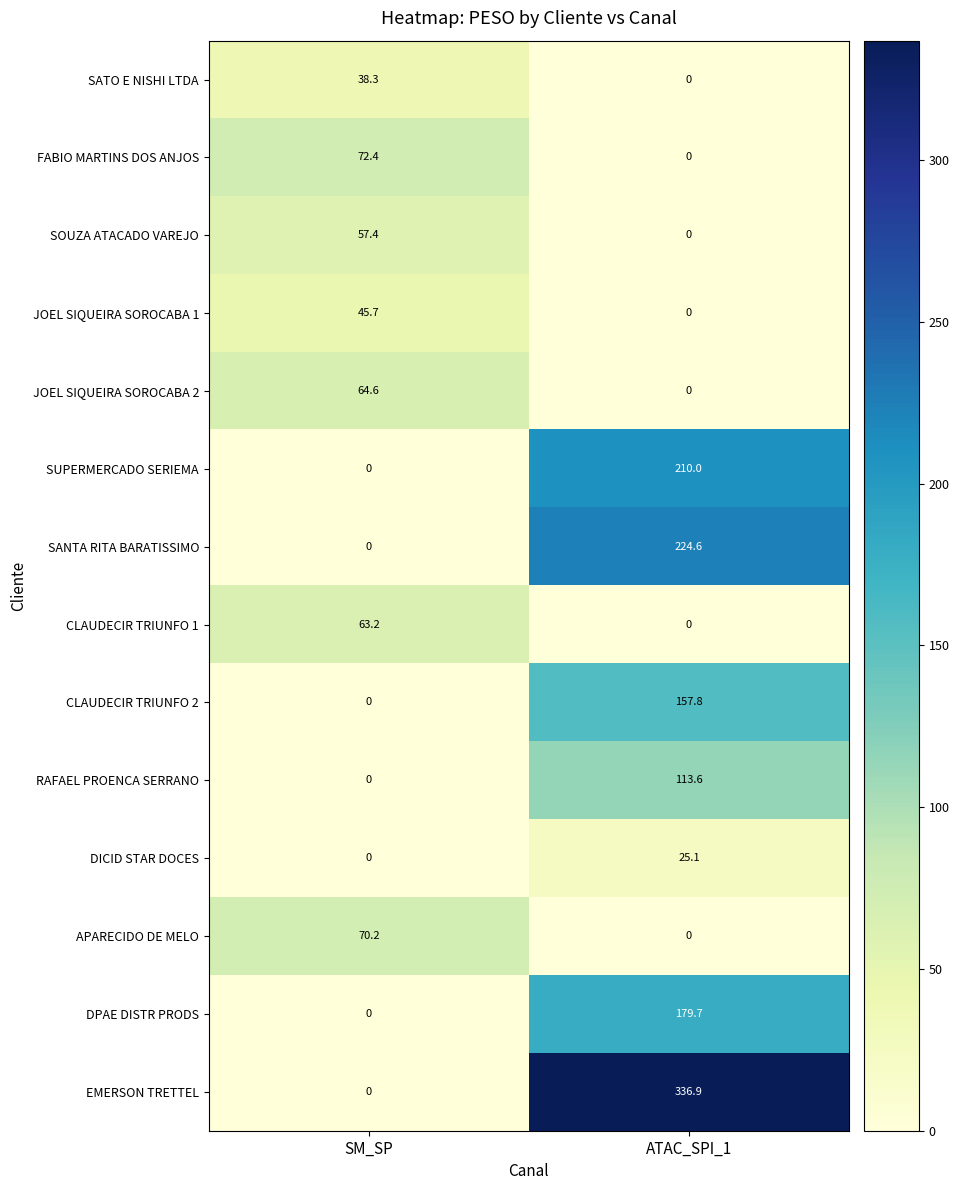

Reading left to right, transcribe all the data shown in this chart.

SATO E NISHI LTDA: SM_SP=38.3	ATAC_SPI_1=0.0
FABIO MARTINS DOS ANJOS: SM_SP=72.4	ATAC_SPI_1=0.0
SOUZA ATACADO VAREJO: SM_SP=57.4	ATAC_SPI_1=0.0
JOEL SIQUEIRA SOROCABA 1: SM_SP=45.7	ATAC_SPI_1=0.0
JOEL SIQUEIRA SOROCABA 2: SM_SP=64.6	ATAC_SPI_1=0.0
SUPERMERCADO SERIEMA: SM_SP=0.0	ATAC_SPI_1=210.0
SANTA RITA BARATISSIMO: SM_SP=0.0	ATAC_SPI_1=224.6
CLAUDECIR TRIUNFO 1: SM_SP=63.2	ATAC_SPI_1=0.0
CLAUDECIR TRIUNFO 2: SM_SP=0.0	ATAC_SPI_1=157.8
RAFAEL PROENCA SERRANO: SM_SP=0.0	ATAC_SPI_1=113.6
DICID STAR DOCES: SM_SP=0.0	ATAC_SPI_1=25.1
APARECIDO DE MELO: SM_SP=70.2	ATAC_SPI_1=0.0
DPAE DISTR PRODS: SM_SP=0.0	ATAC_SPI_1=179.7
EMERSON TRETTEL: SM_SP=0.0	ATAC_SPI_1=336.9